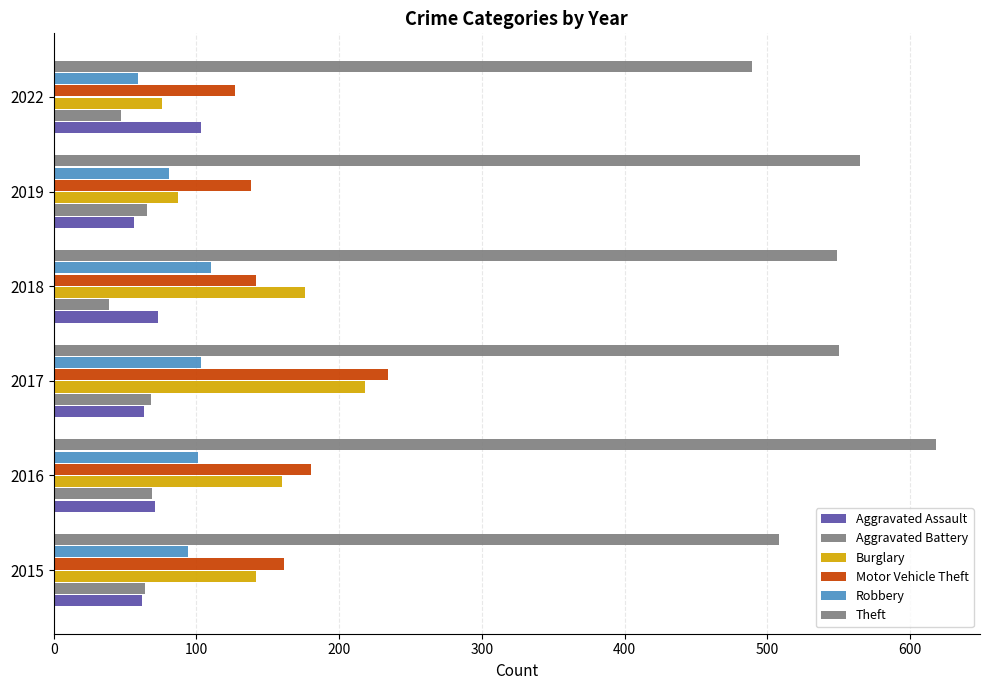

What is the value of the Robbery bar at the 3rd from the left?

103